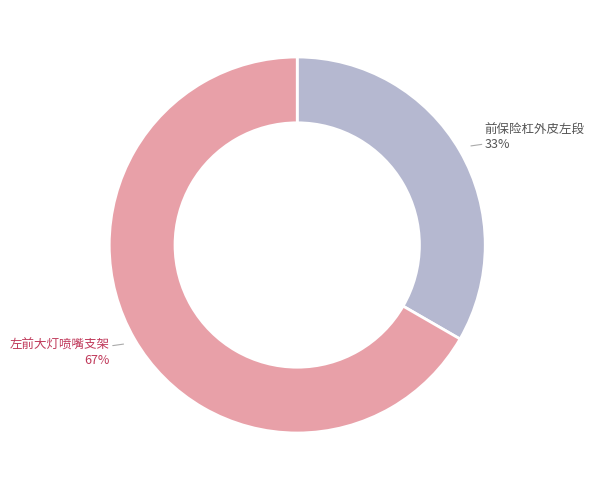

To the nearest percent, what is the average slice percentage?

50%